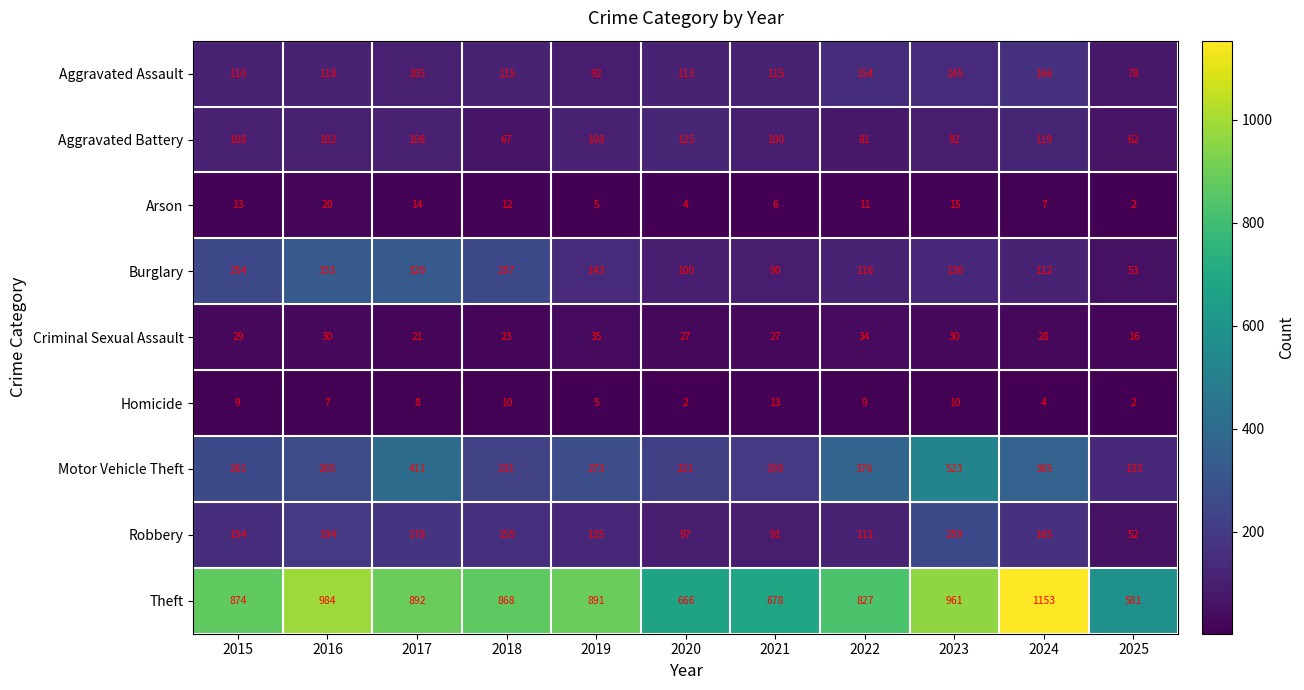

What is the total value across all series at 2015?

1812